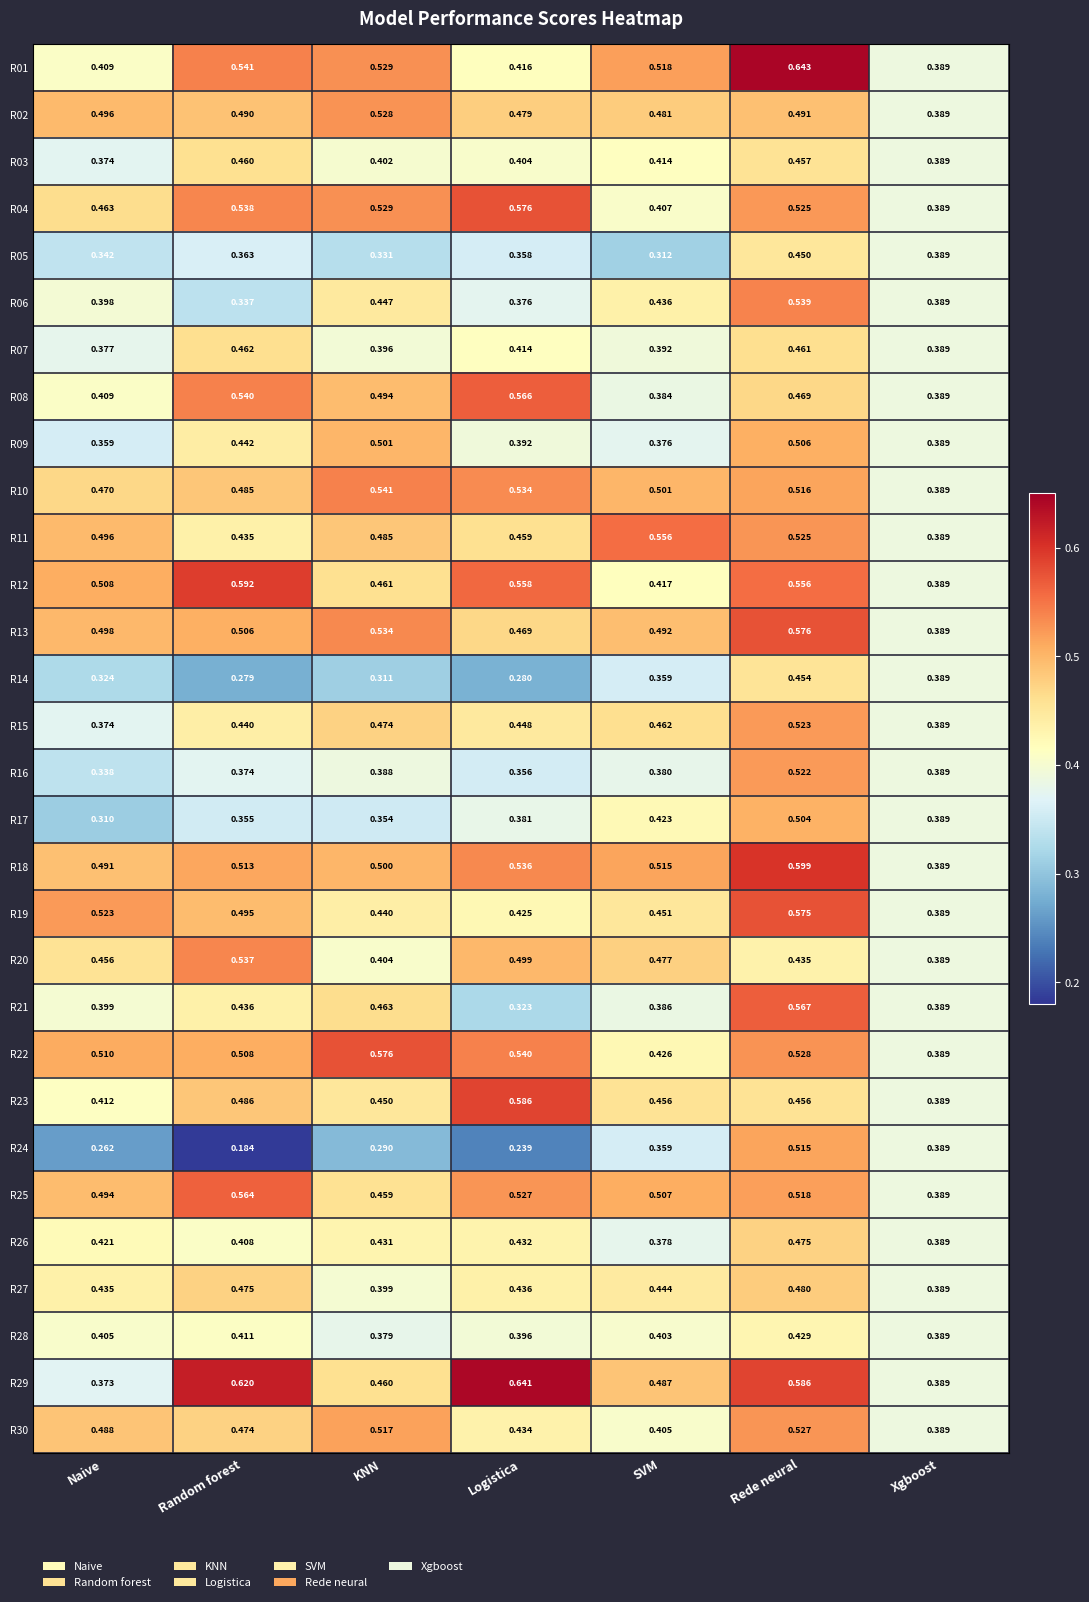

Is the value of R29 at Naive greater than the value of R18 at Logistica?

No